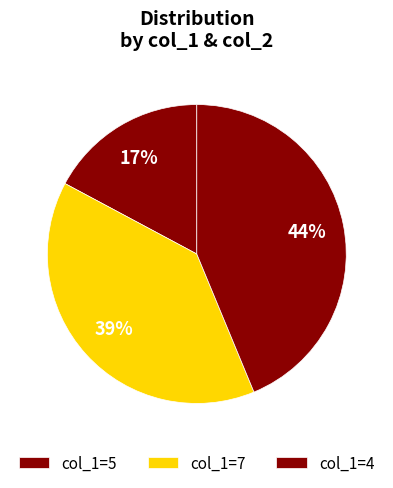

Count the number of slices in the pie.

3